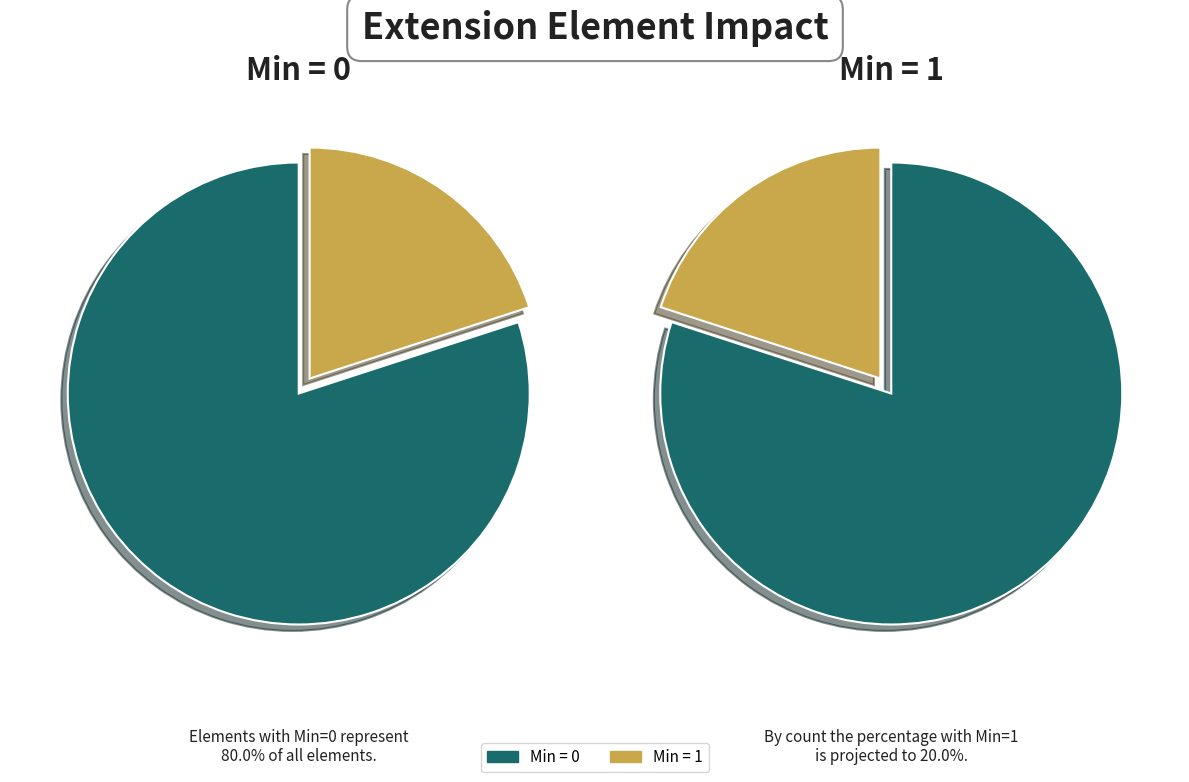

The Extension.id slice represents 1% of the pie. True or false?

False